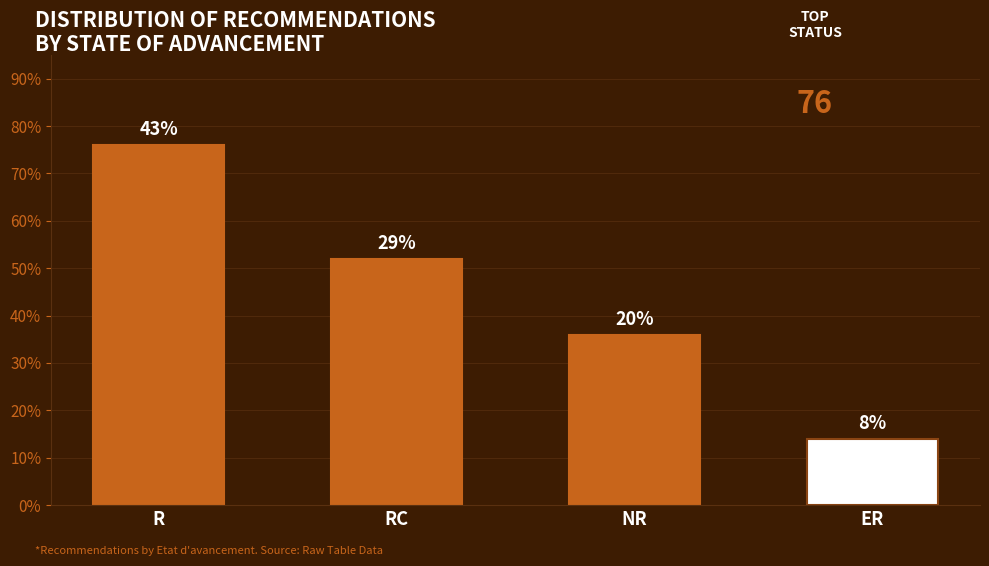

The value at R is 119. True or false?

False